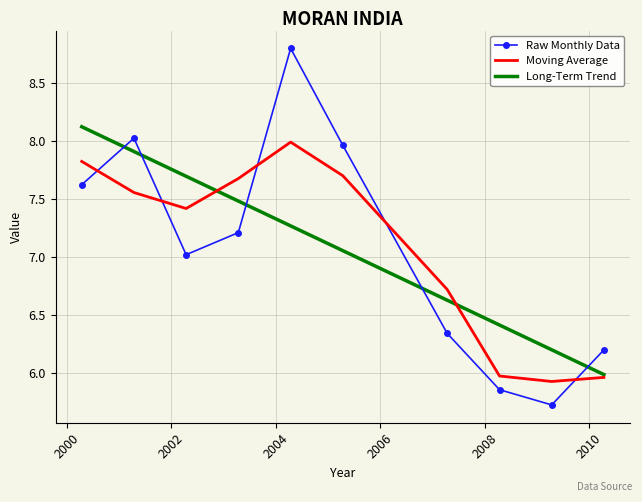

How many series are shown in this chart?

3